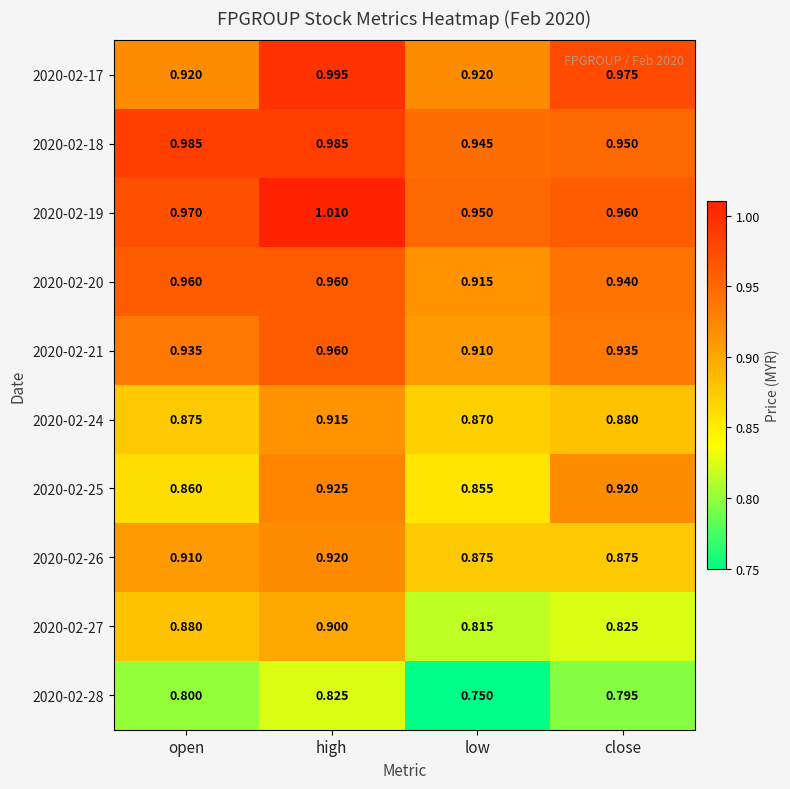

At which category is the sum across all series the highest?

high